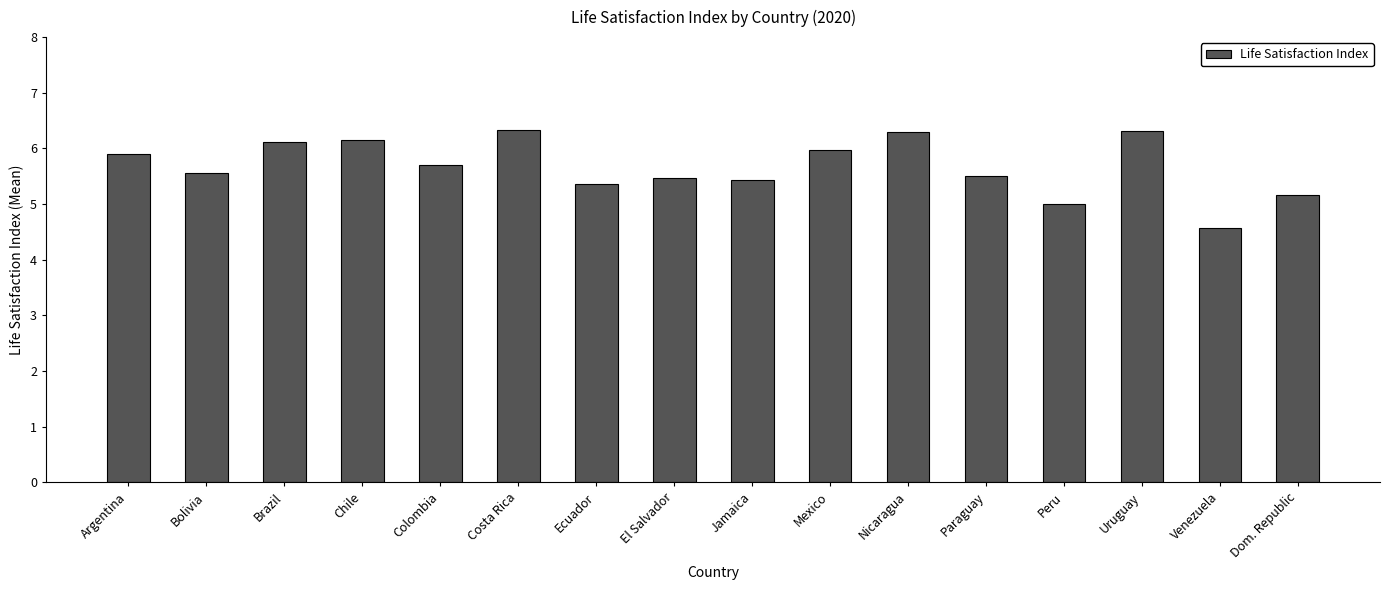

Are the bars horizontal?

No